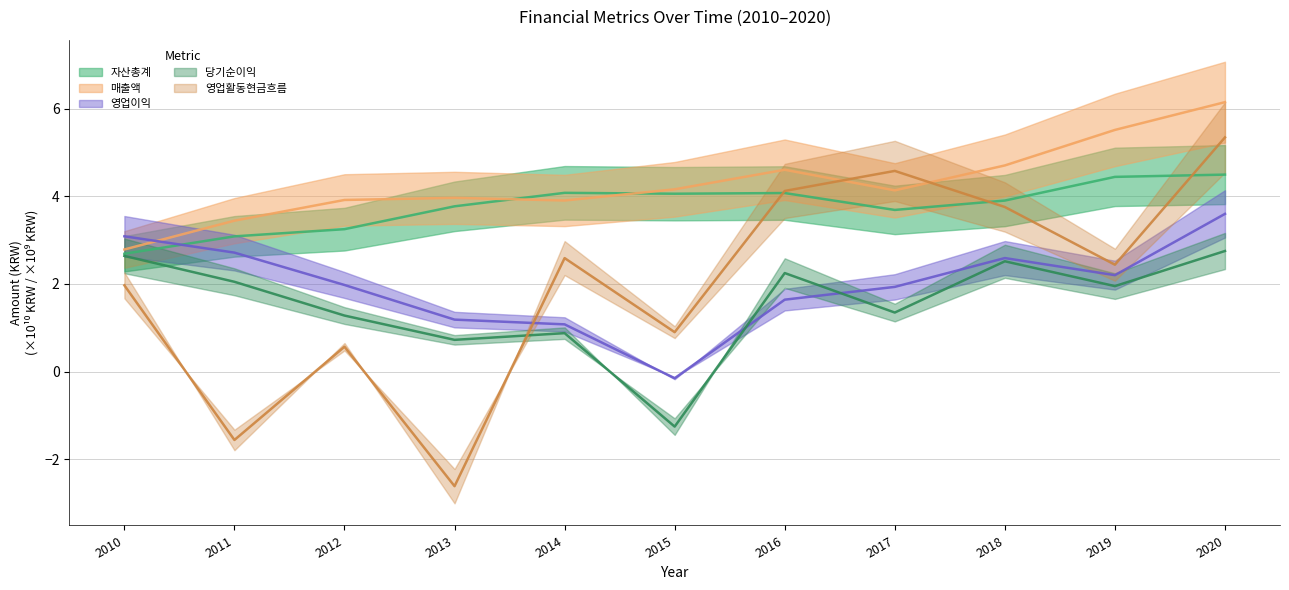

The value of 매출액 at 2017 is 4.1. True or false?

True